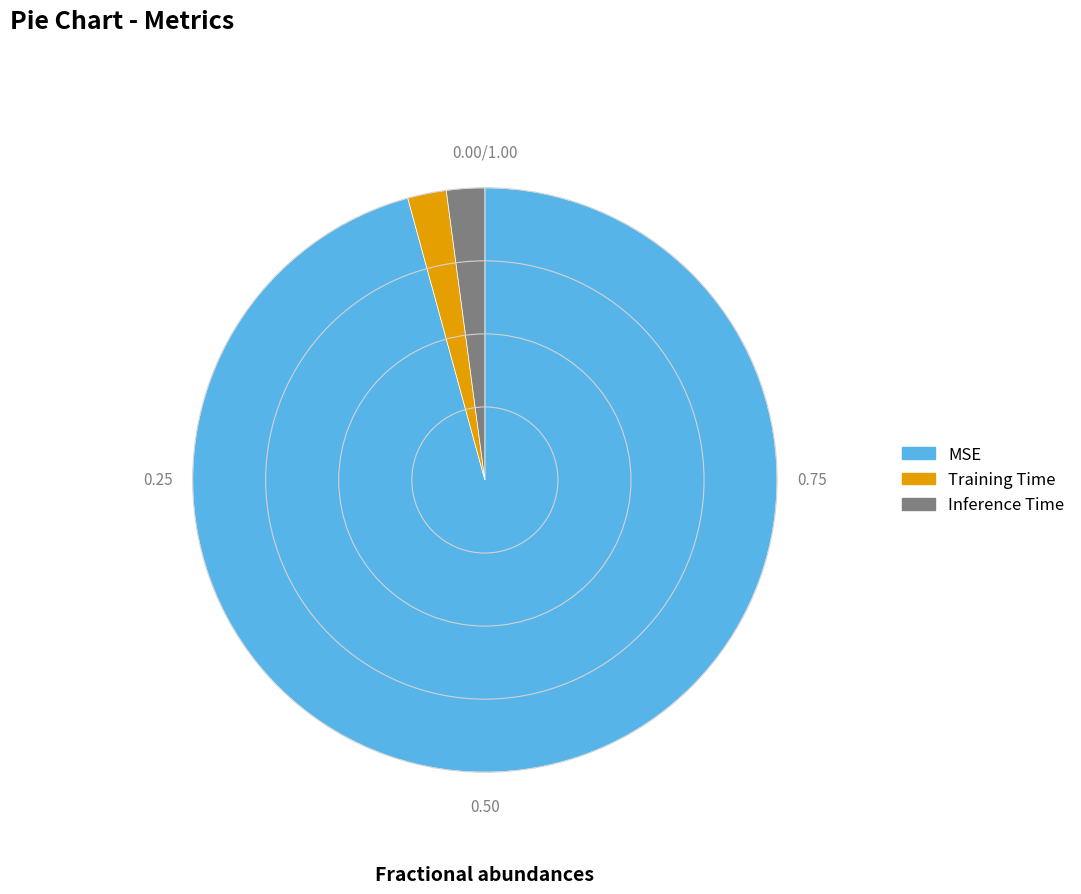

Count the number of slices in the pie.

3